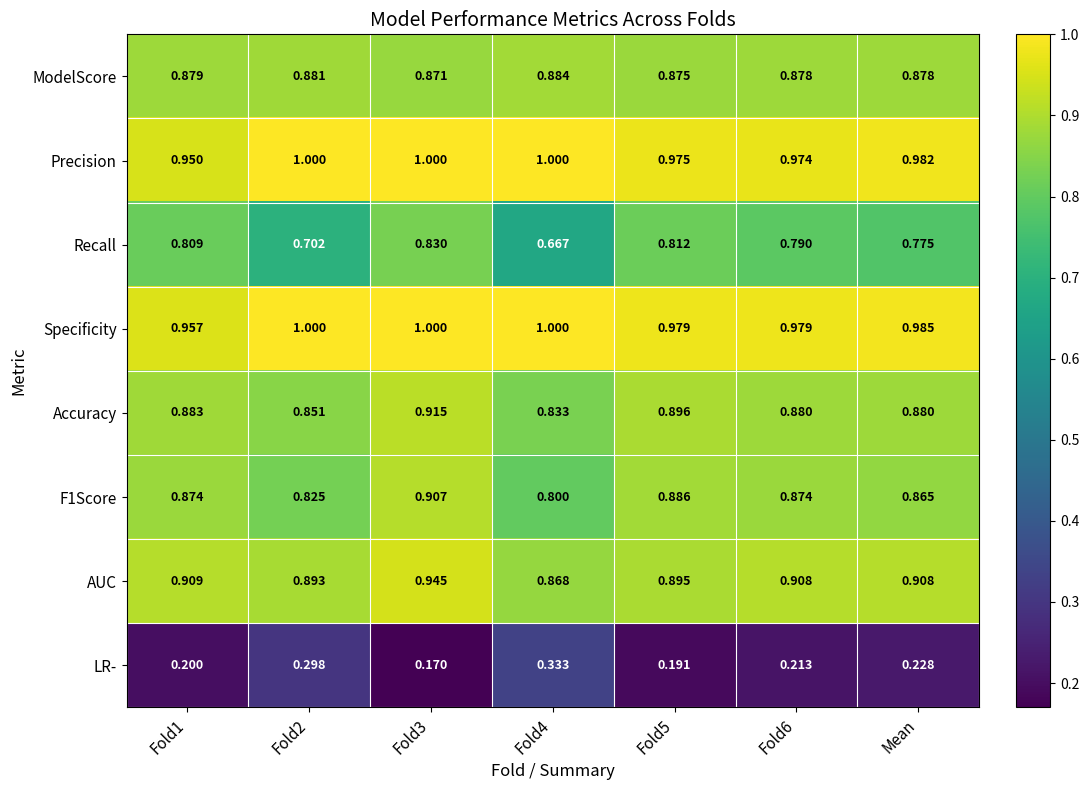

Is the value of F1Score at Fold2 greater than the value of LR- at Fold2?

Yes